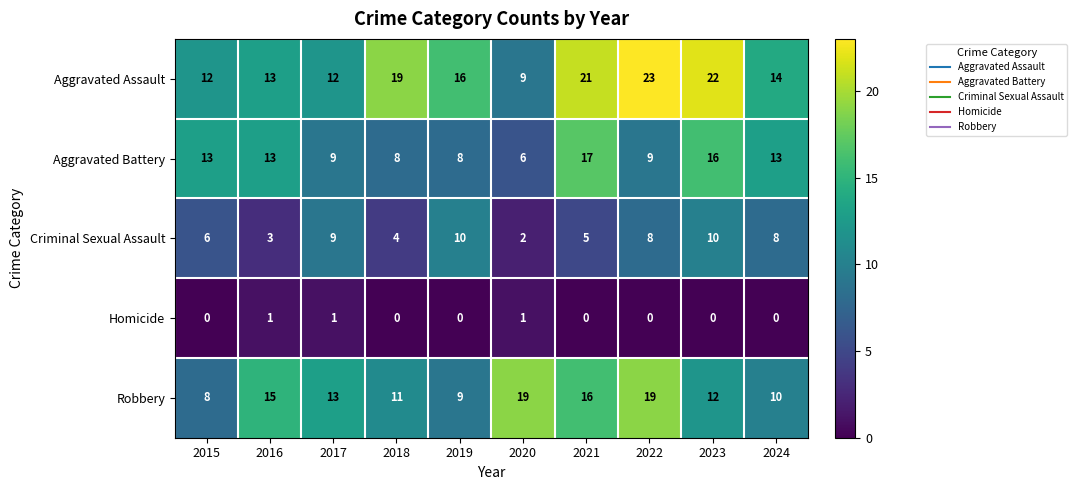

What is the sum of all Criminal Sexual Assault values?

65